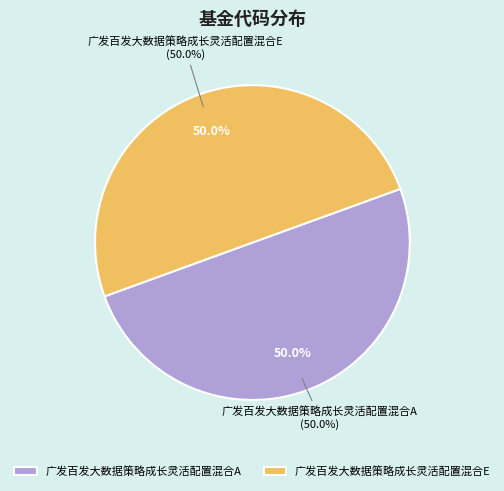

What is the smallest slice in the pie chart?

广发百发大数据策略成长灵活配置混合A